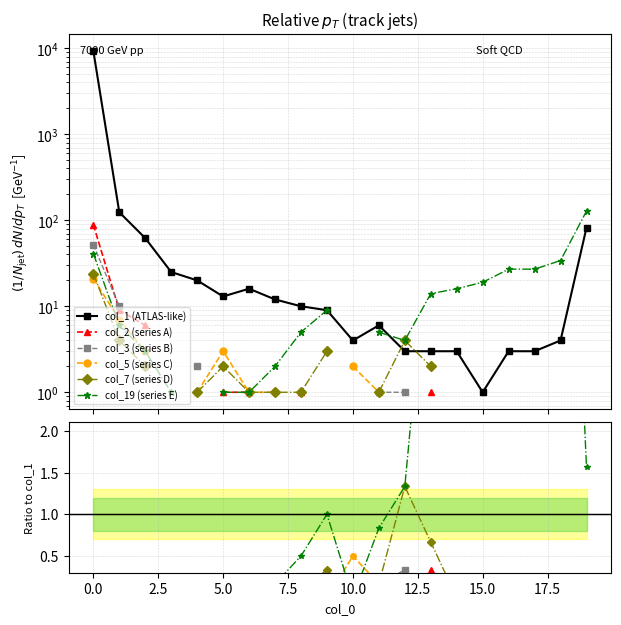

How many times do col_3 (series B) and col_19 (series E) cross each other?

3